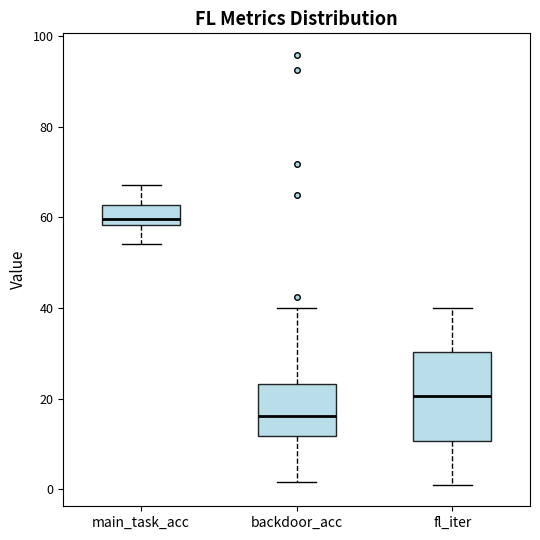

Where does the median line of the box for backdoor_acc sit on the y-axis? The values are not printed on the chart, so give them approximately, as read against the axis.

16